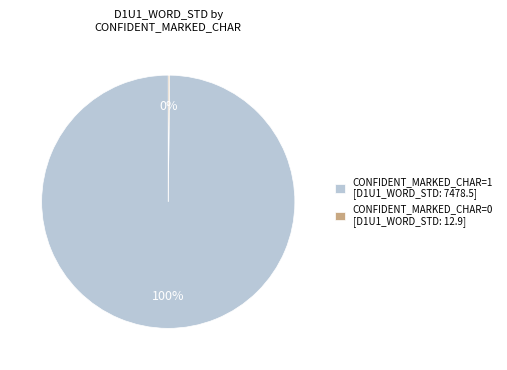

The CONFIDENT_MARKED_CHAR=1 [D1U1_WORD_STD: 7478.5] slice represents 89% of the pie. True or false?

False